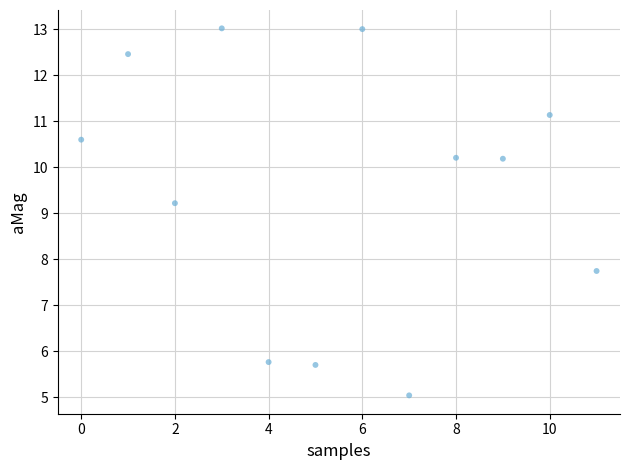

What Y value in the scatter plot is closest to 9?

9.2